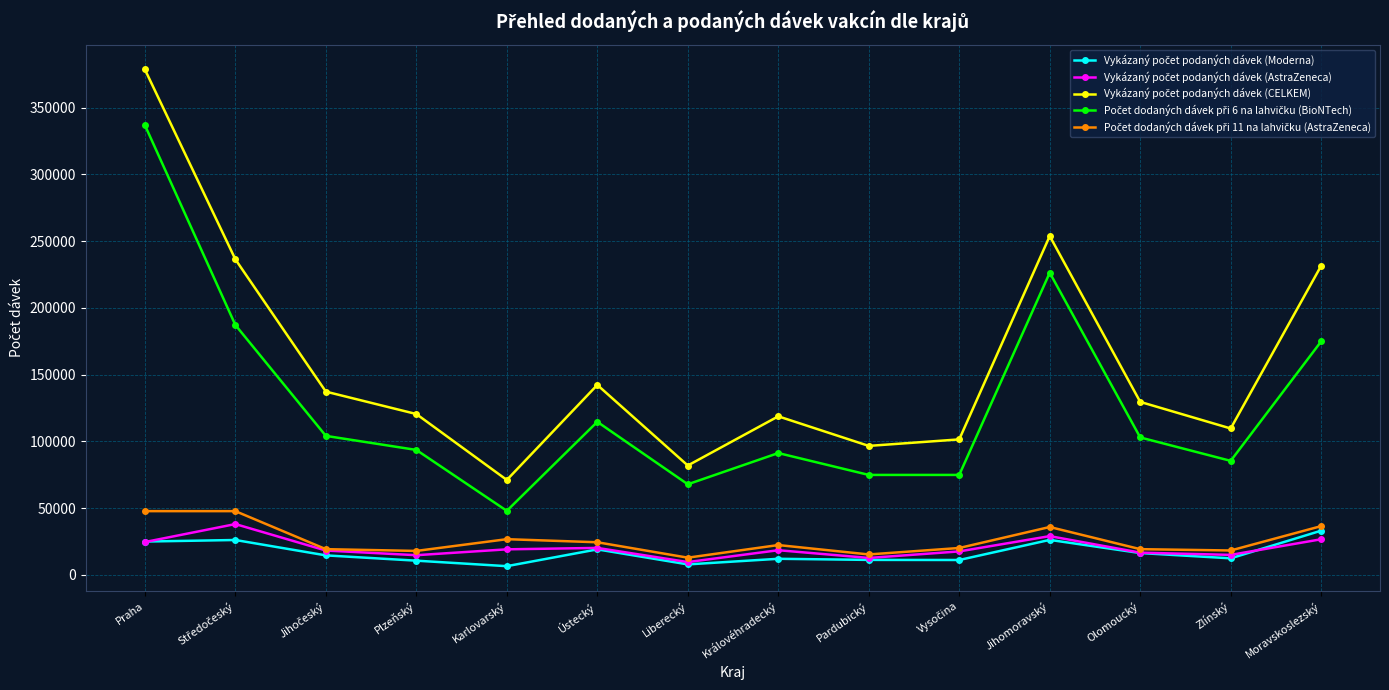

What is the total value across all series at Olomoucký?

284781